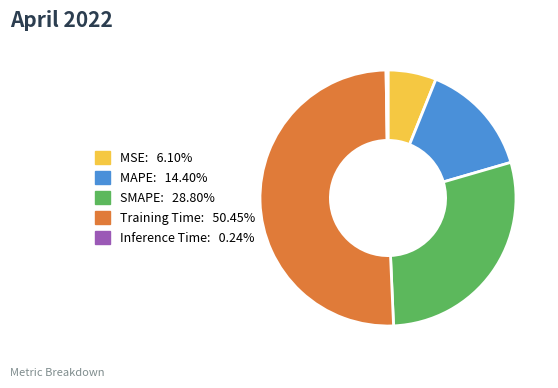

Which slice represents more than half of the pie?

Training Time